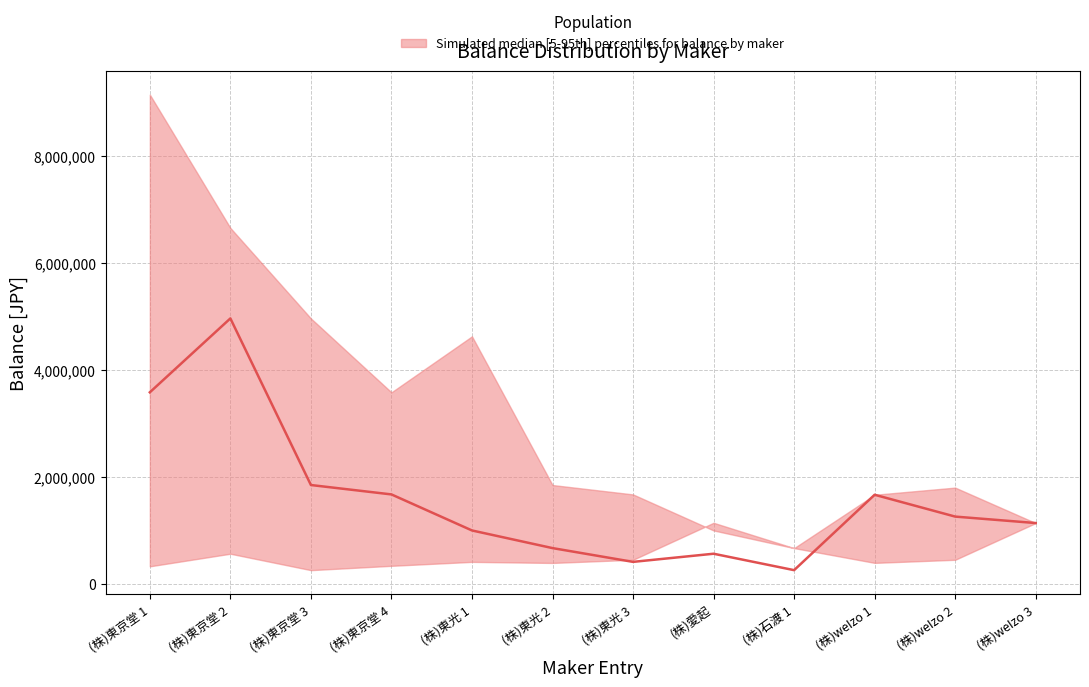

What is the ratio of the value at (株)東光 2 to the value at (株)愛起?

1.2